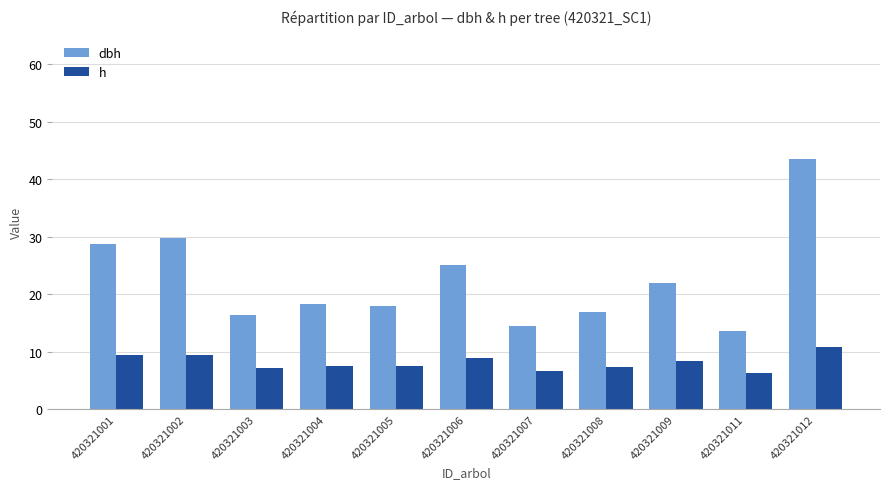

How many bars are there in each group?

2